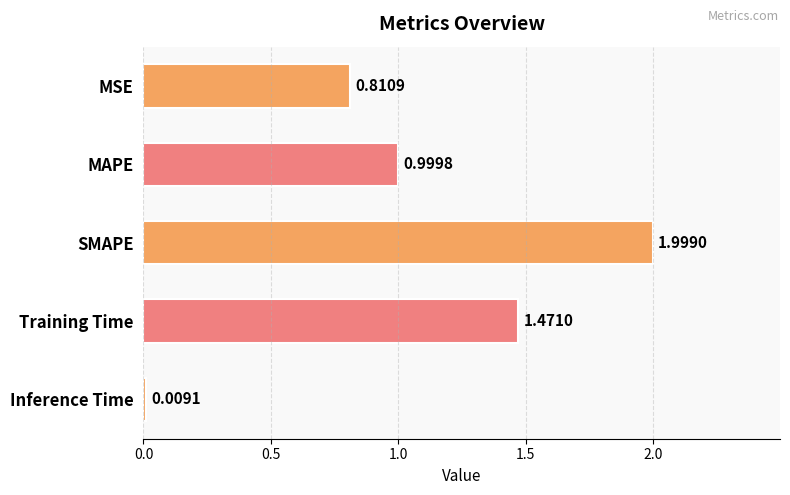

What is the sum of all values?

5.3